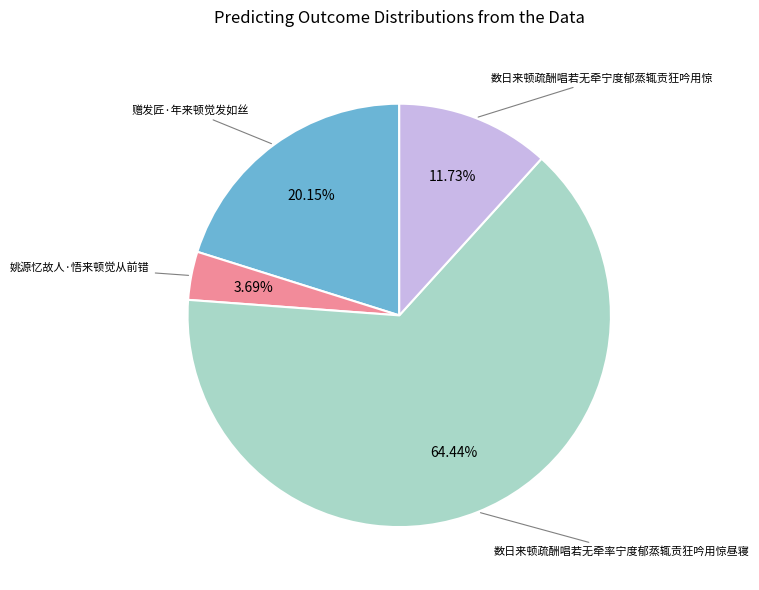

How many segments does this pie chart have?

4